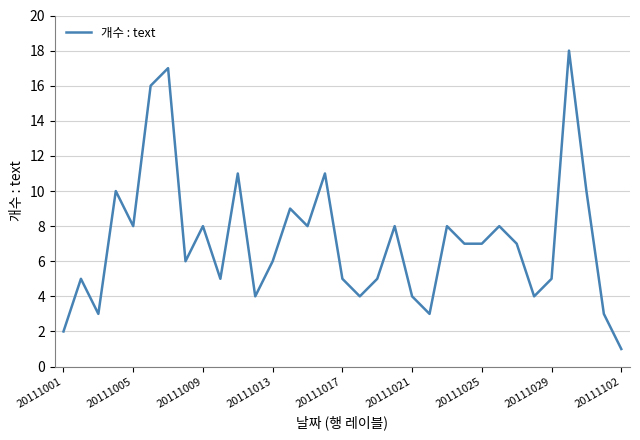

What is the greatest value displayed?

18